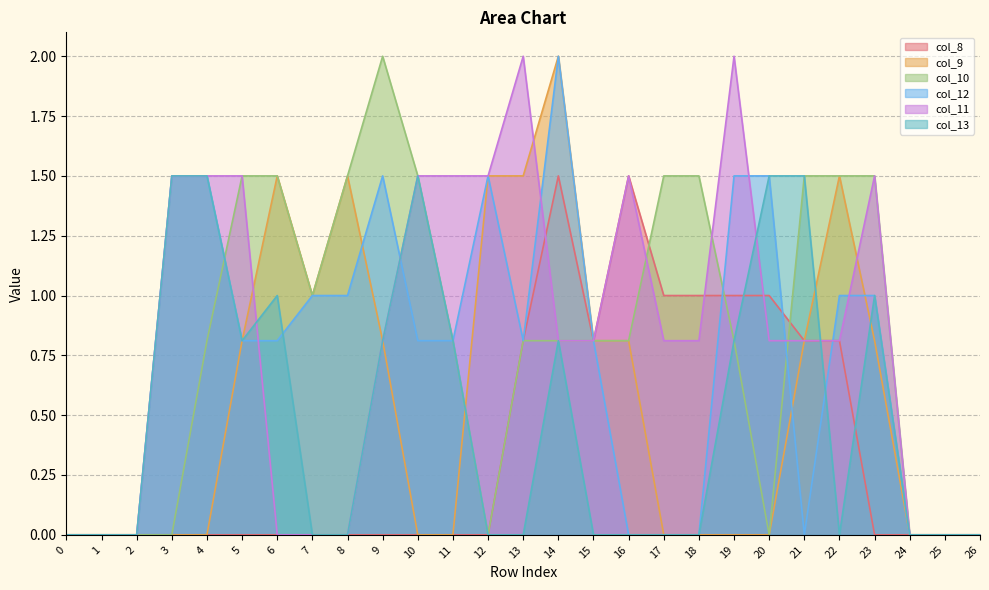

How many values in the col_9 series exceed 0?

13